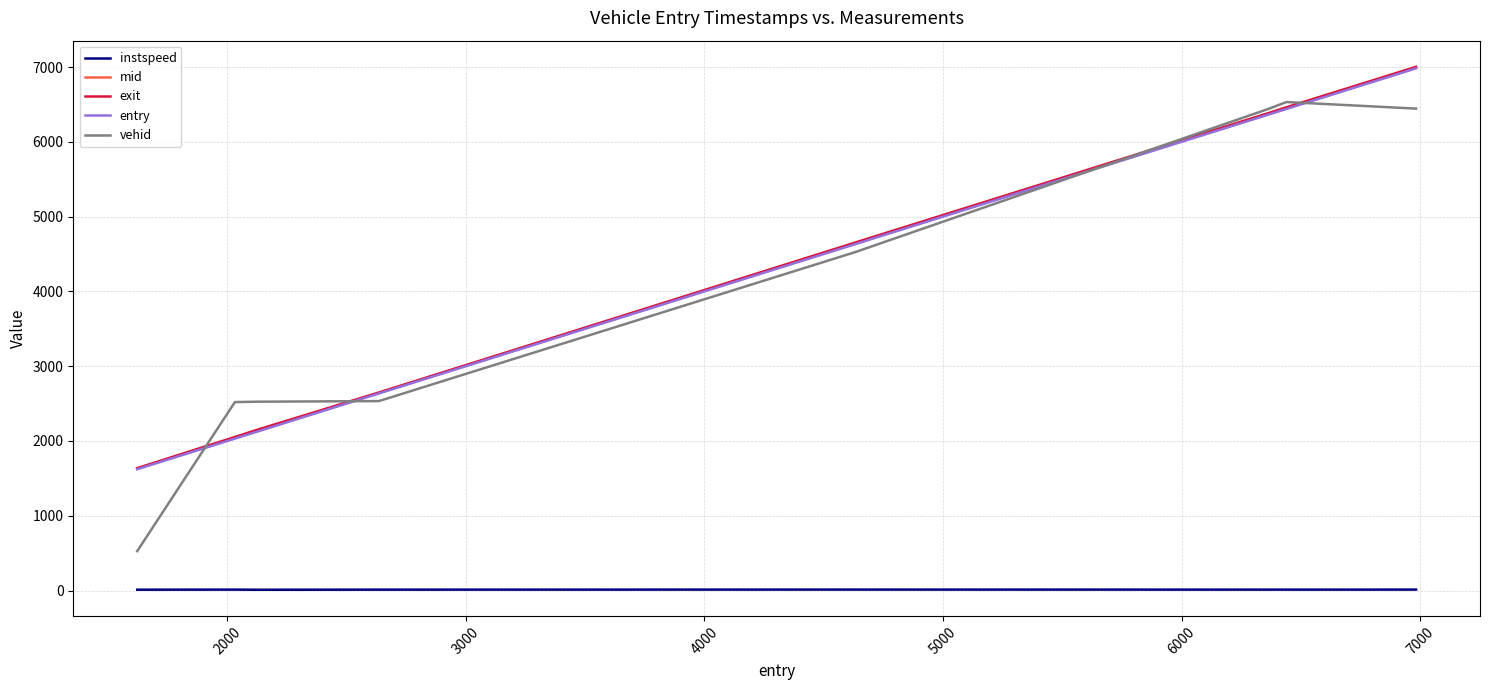

Is this an area chart (filled region under the line)?

No